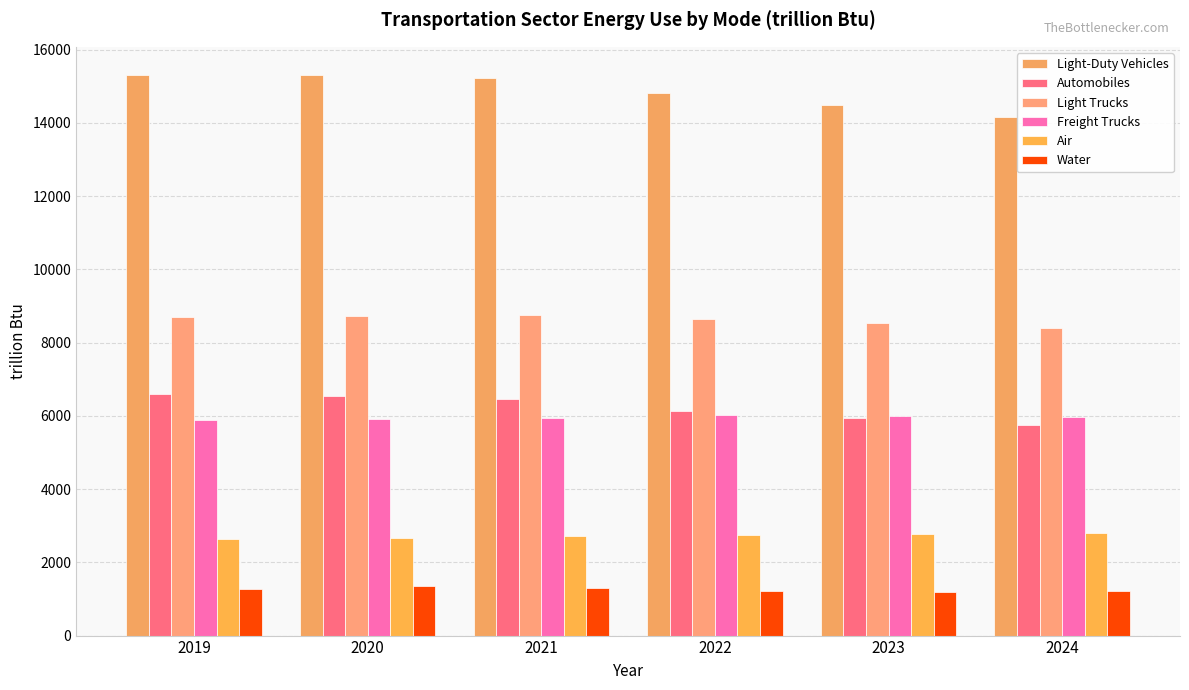

Reading left to right, what are all the values shown in this chart?

Light-Duty Vehicles: 15312.4	15307.1	15236.7	14804.8	14499.3	14167.2
Automobiles: 6605.0	6553.8	6462.6	6141.6	5945.4	5745.1
Light Trucks: 8688.5	8734.5	8755.6	8645.6	8536.8	8405.5
Freight Trucks: 5881.7	5905.2	5953.2	6012.8	5996.0	5975.9
Air: 2640.9	2673.1	2706.3	2752.4	2776.1	2803.1
Water: 1262.2	1343.0	1303.8	1220.4	1202.0	1213.1